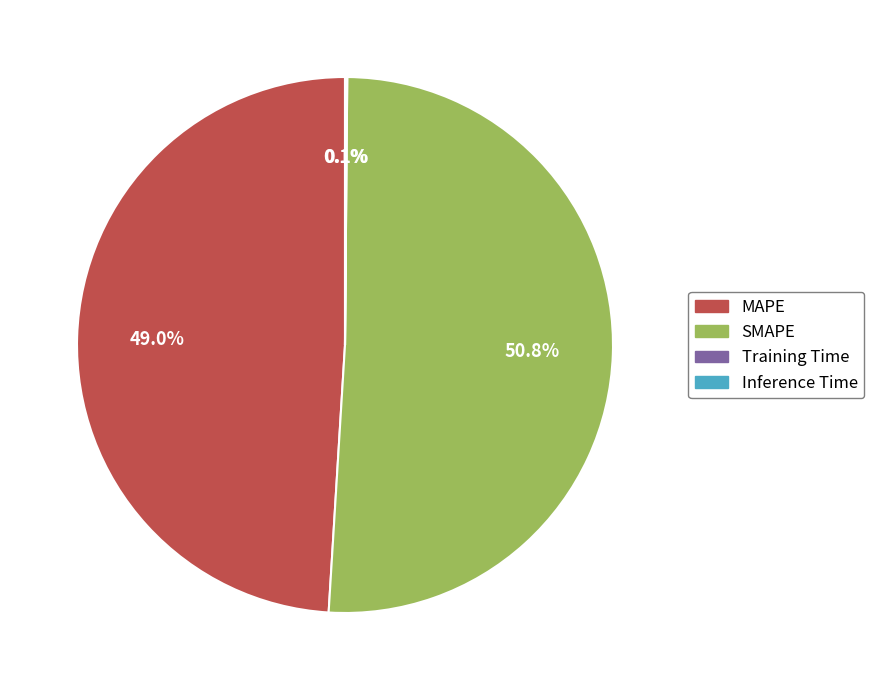

What is the largest slice in the pie chart?

SMAPE